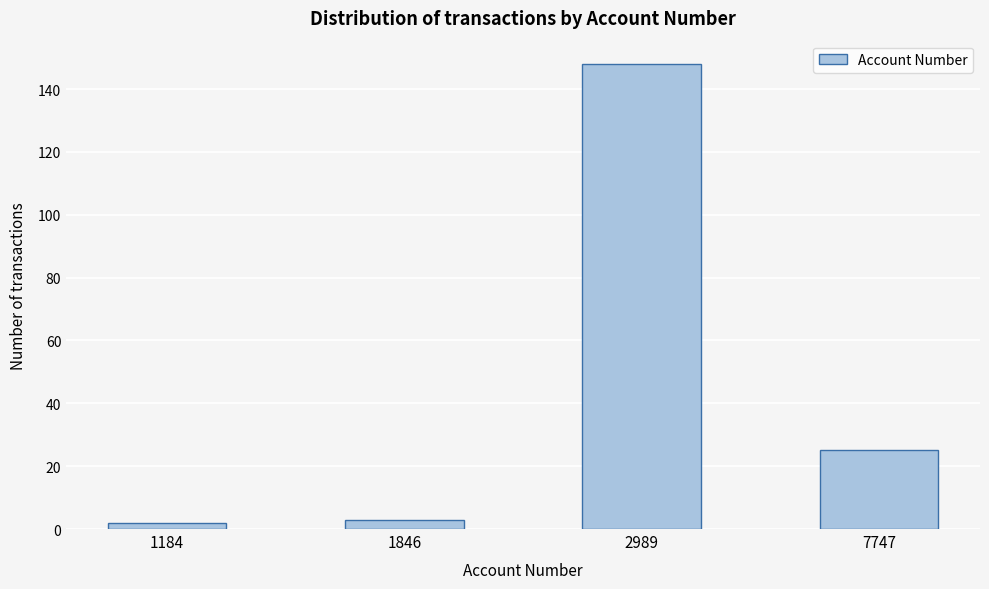

Reading right to left, extract all data points from this chart.

25	148	3	2